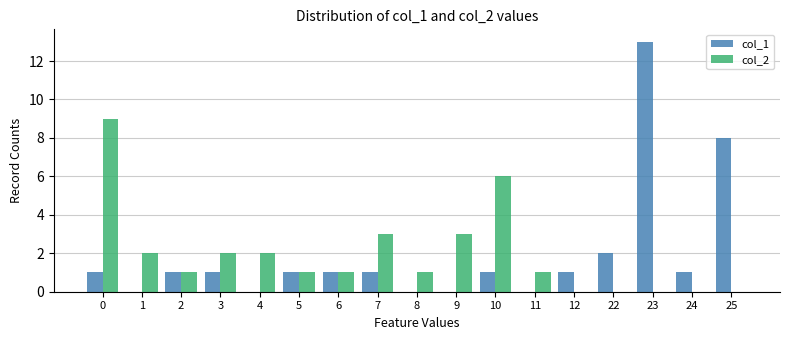

How many col_2 values are between 0 and 2?

13